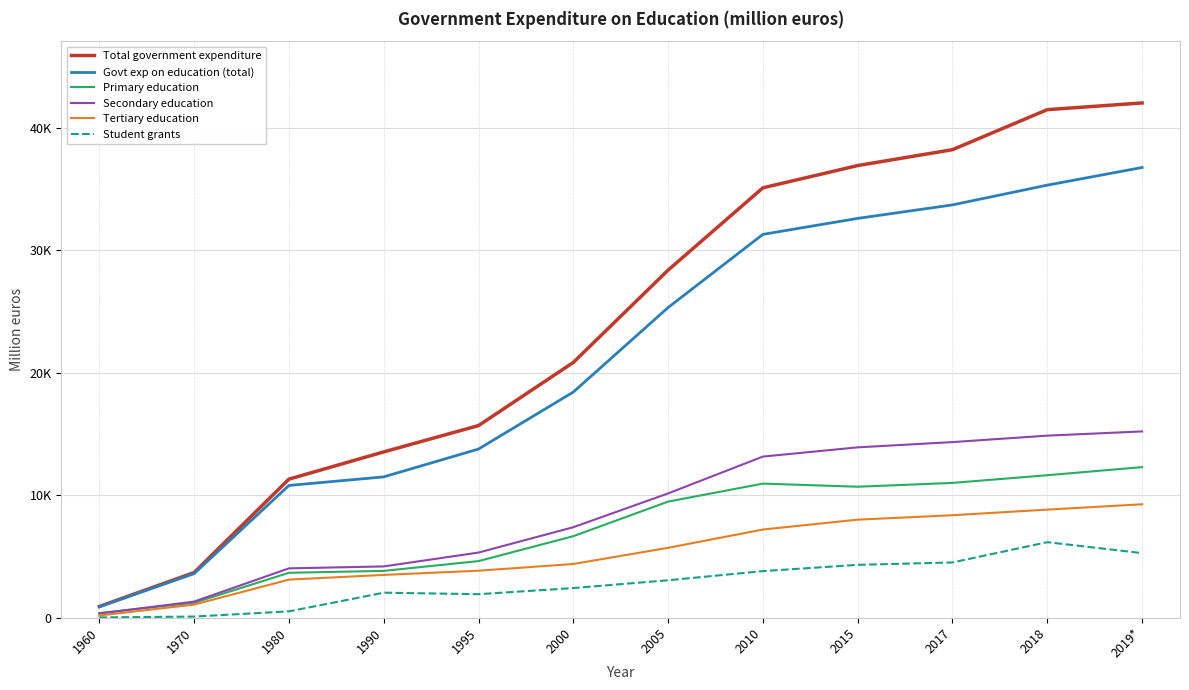

What are all the series names shown in the legend?

Total government expenditure, Govt exp on education (total), Primary education, Secondary education, Tertiary education, Student grants